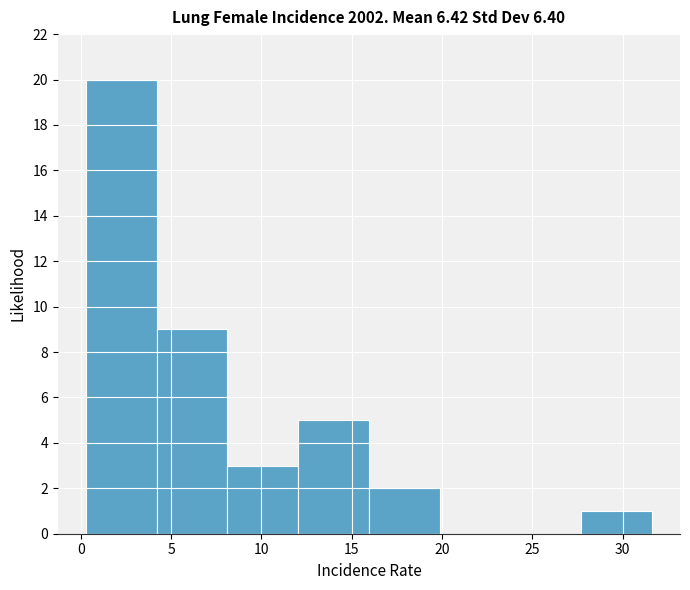

Reading left to right, transcribe this chart: for each bar, give the range it covers on the x-axis and its height. Neither the bar edges nor the heights are printed on the chart, so give them approximately, as read against the axes.

0.5 to 4.0: 20
4.0 to 8.0: 9
8.0 to 12.0: 3
12.0 to 16.0: 5
16.0 to 20.0: 2
20.0 to 24.0: 0
24.0 to 27.5: 0
27.5 to 31.5: 1